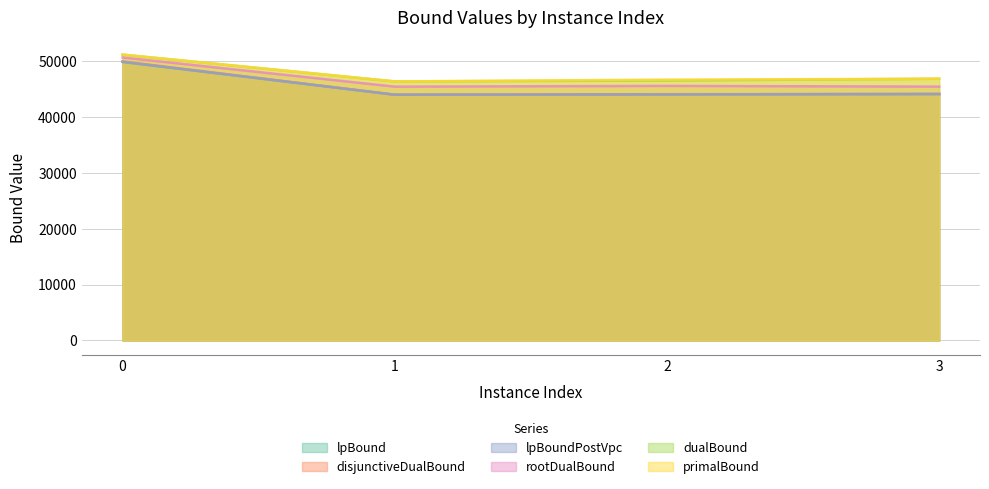

Does the chart have visible grid lines?

Yes